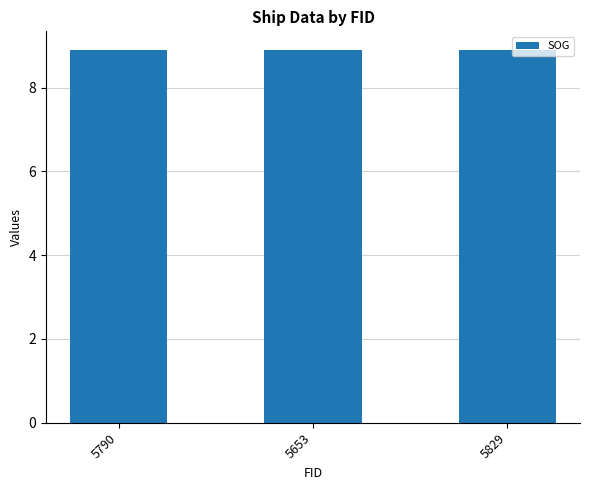

Rank the categories by group value from lowest to highest.

5653, 5790, 5829